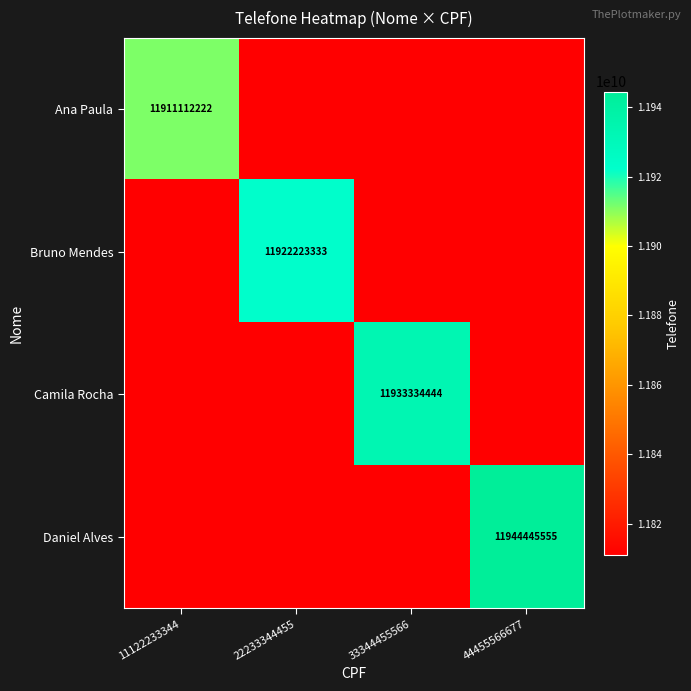

Is it true that Bruno Mendes equals 16660129196 at 22233344455?

False